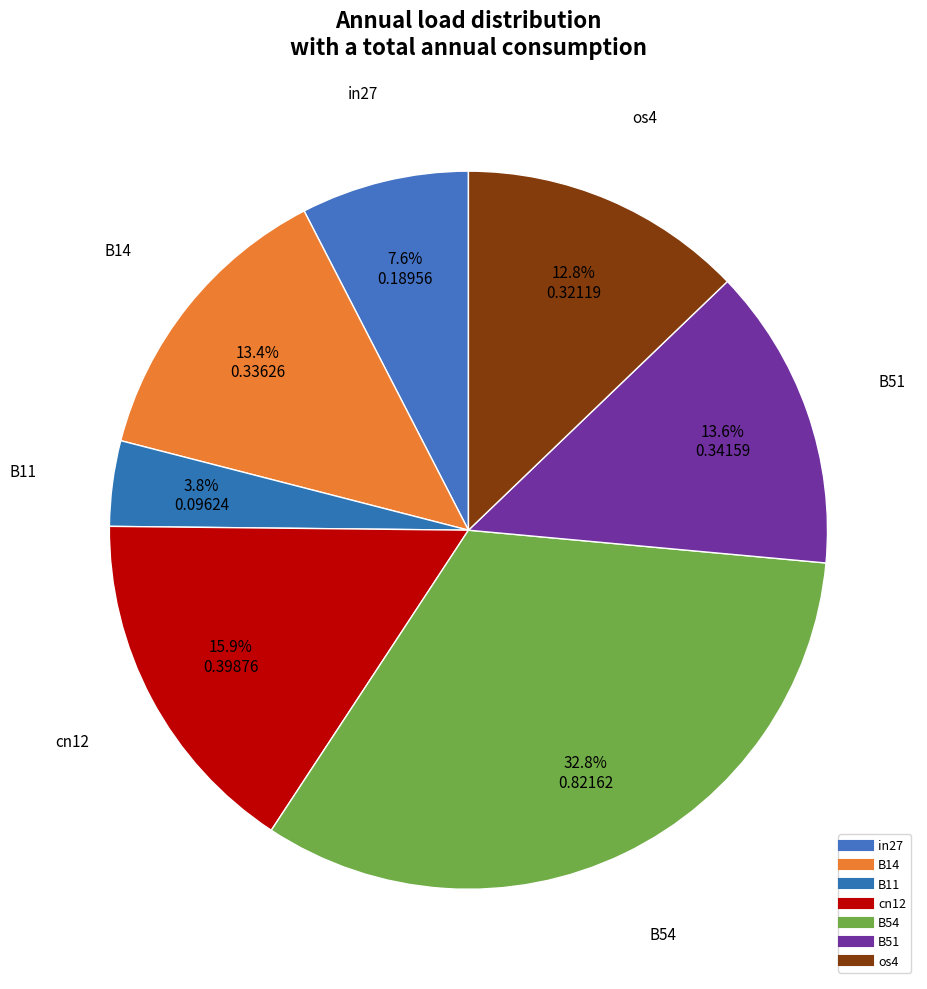

Count the number of slices in the pie.

7